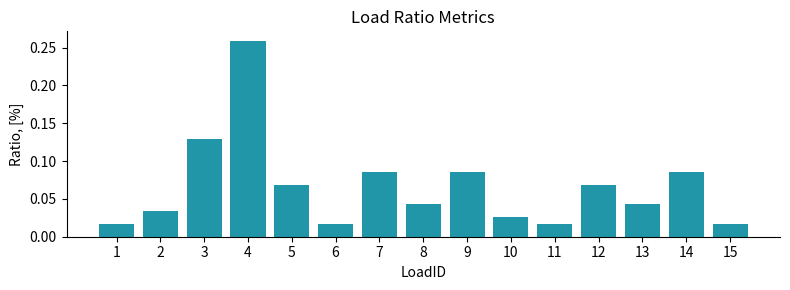

At which category does the chart reach its peak across all series?

4